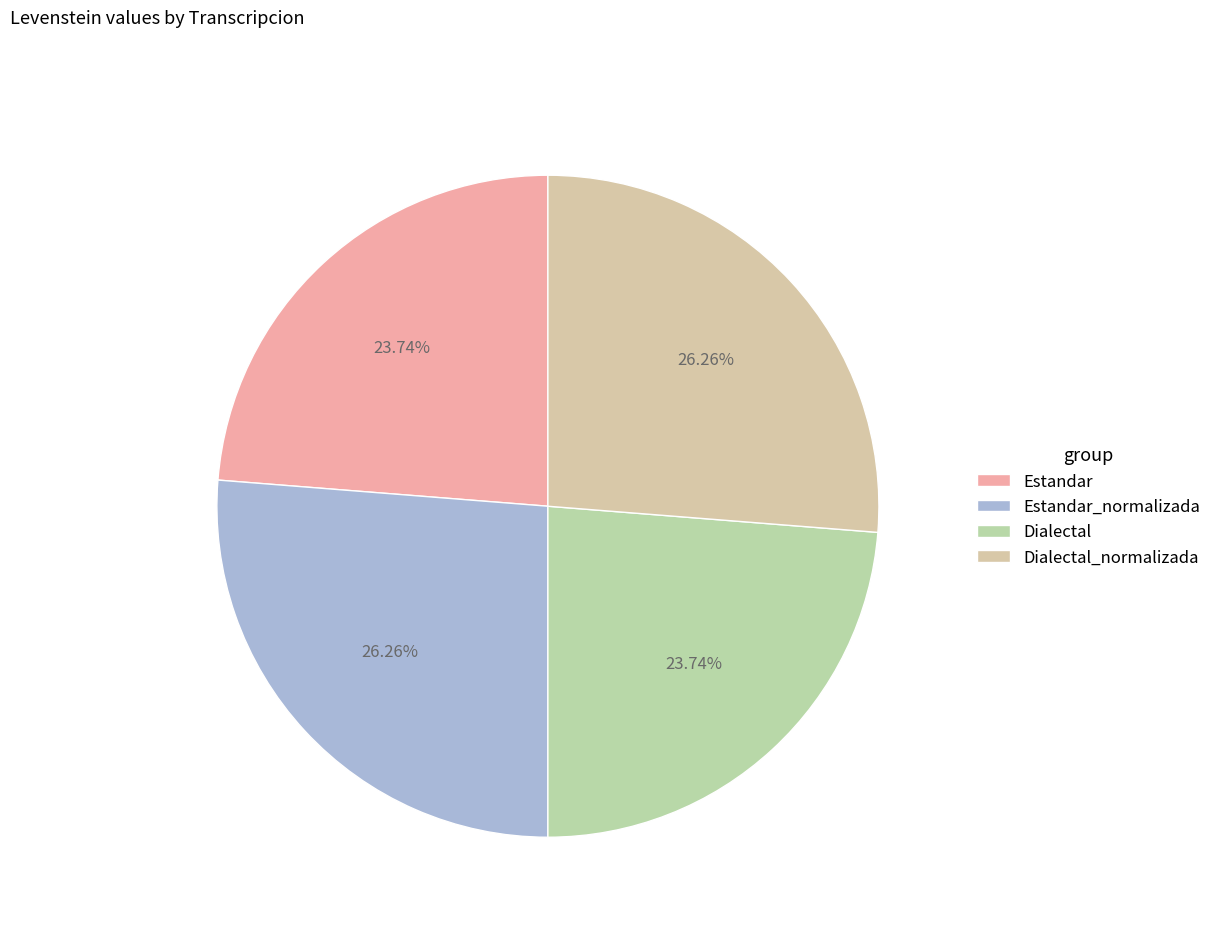

Rank the categories by value from highest to lowest.

Estandar_normalizada, Dialectal_normalizada, Estandar, Dialectal